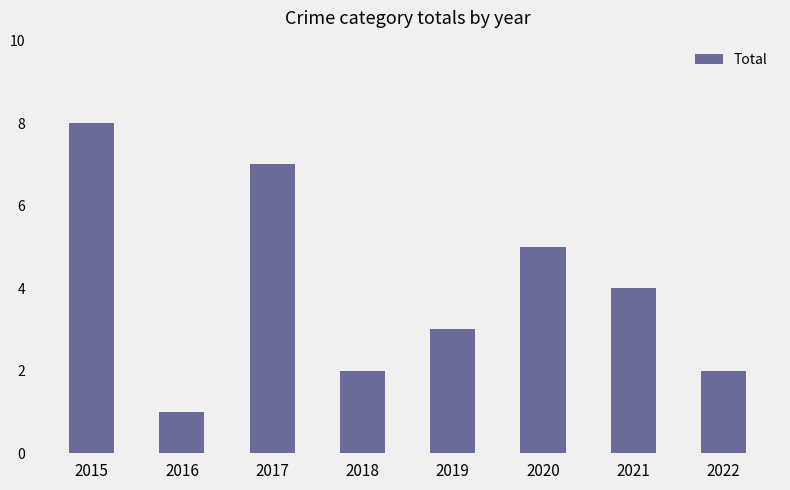

How many bars are there in total?

8